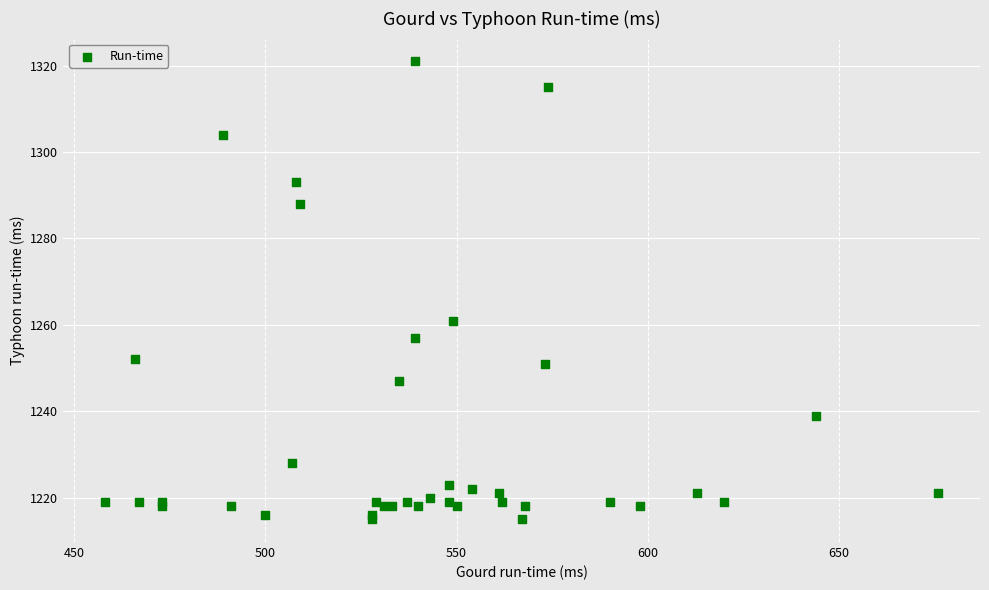

What Y value in the scatter plot is closest to 1268?

1261